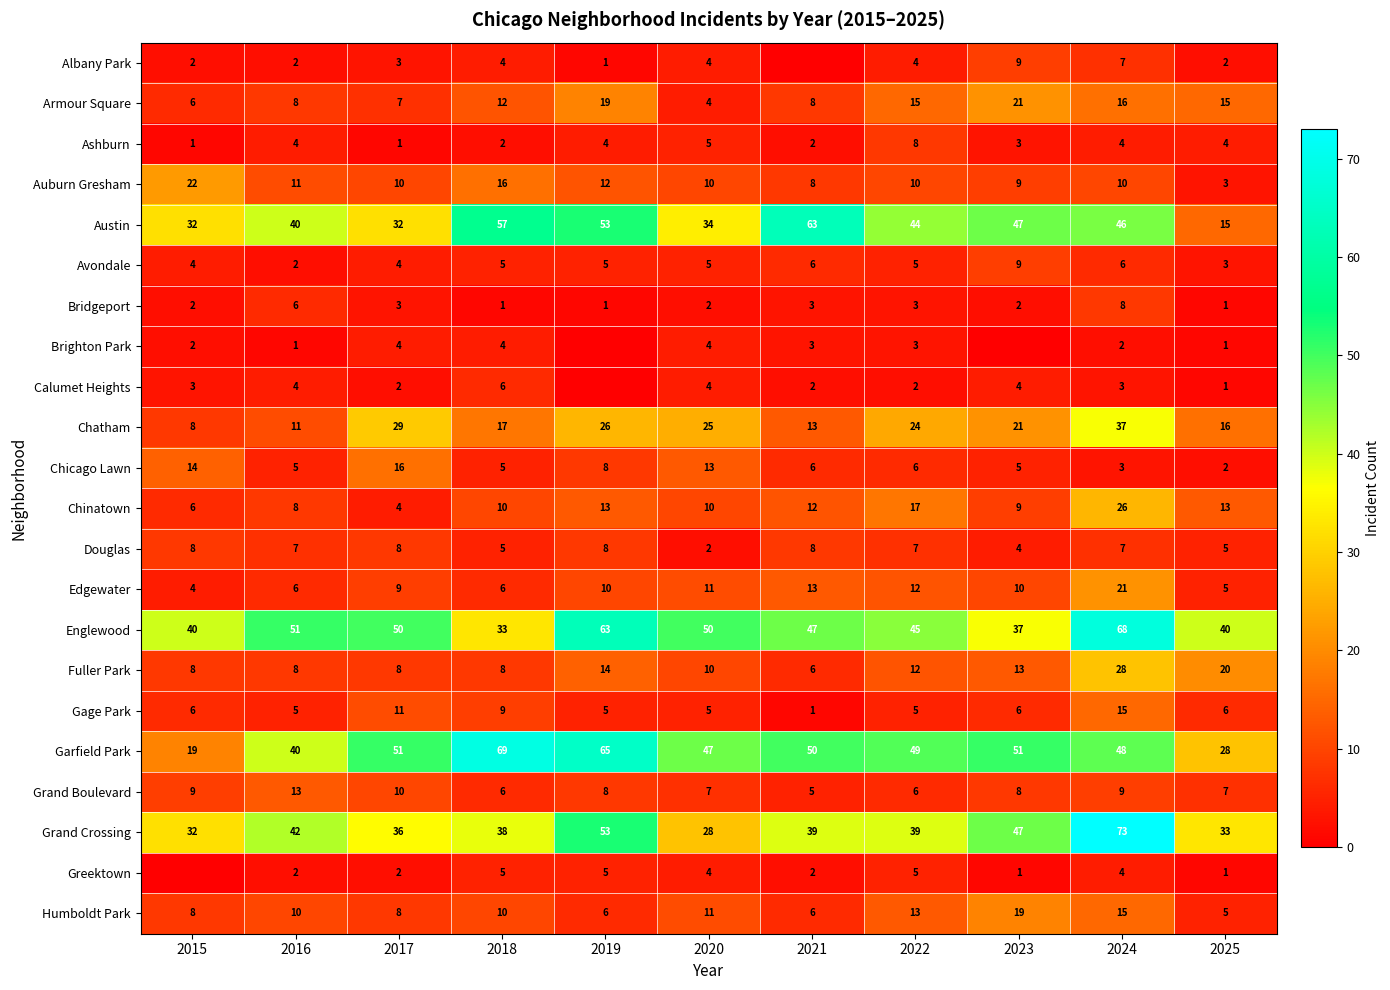

What is the spread (max minus min) of values at 2017?

50